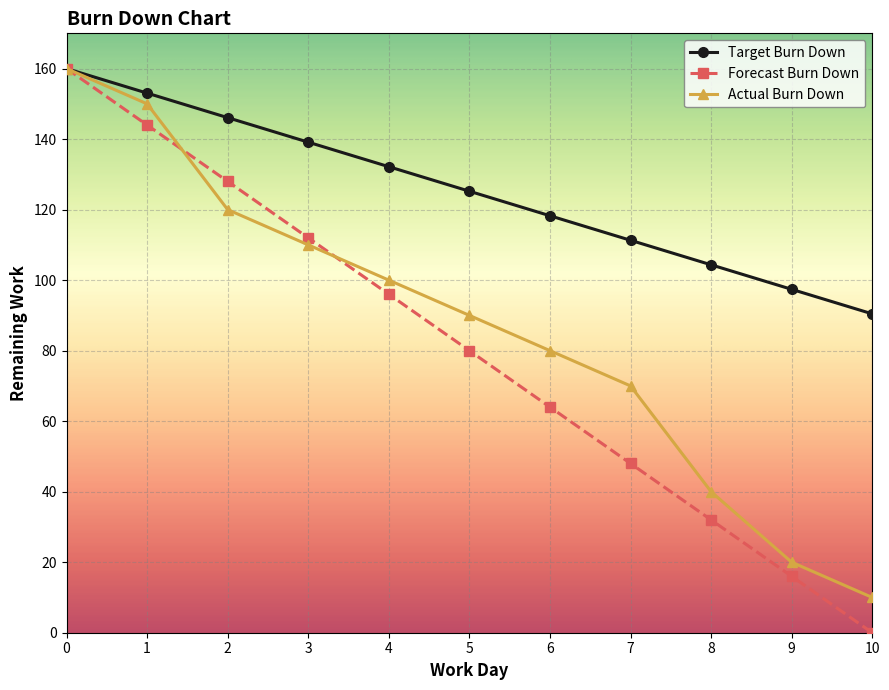

How many categories are shown in the chart?

11